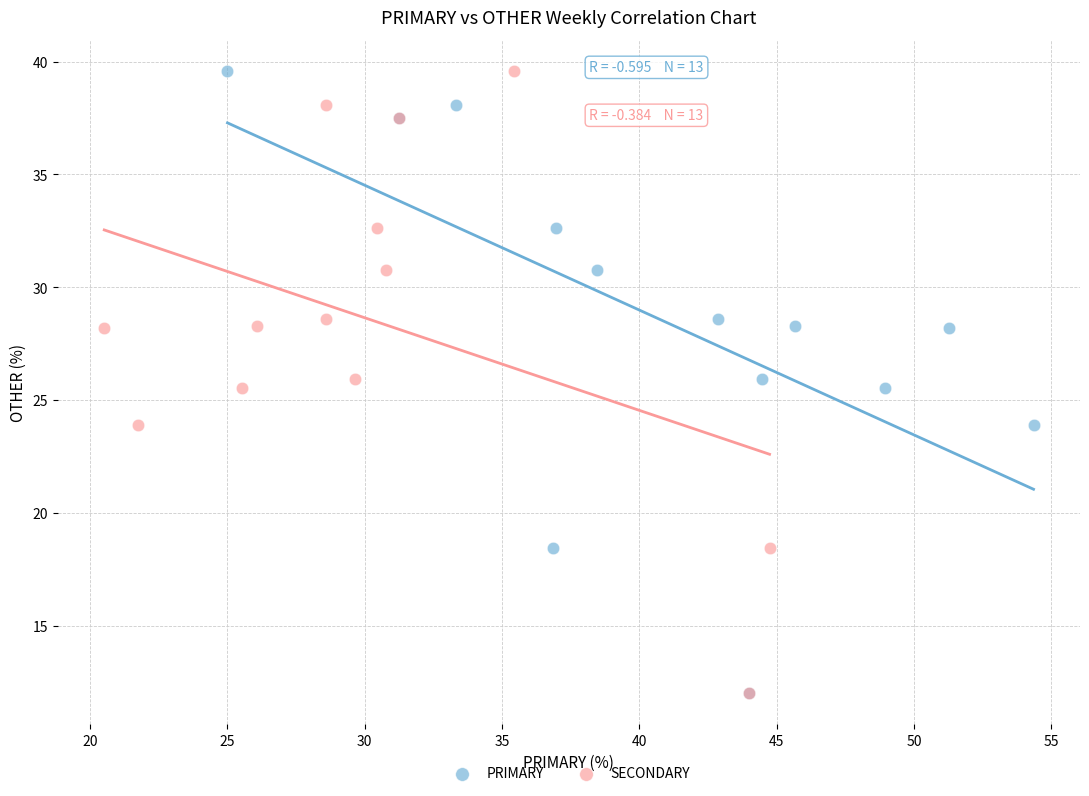

What are all the series names shown in the legend?

PRIMARY, SECONDARY